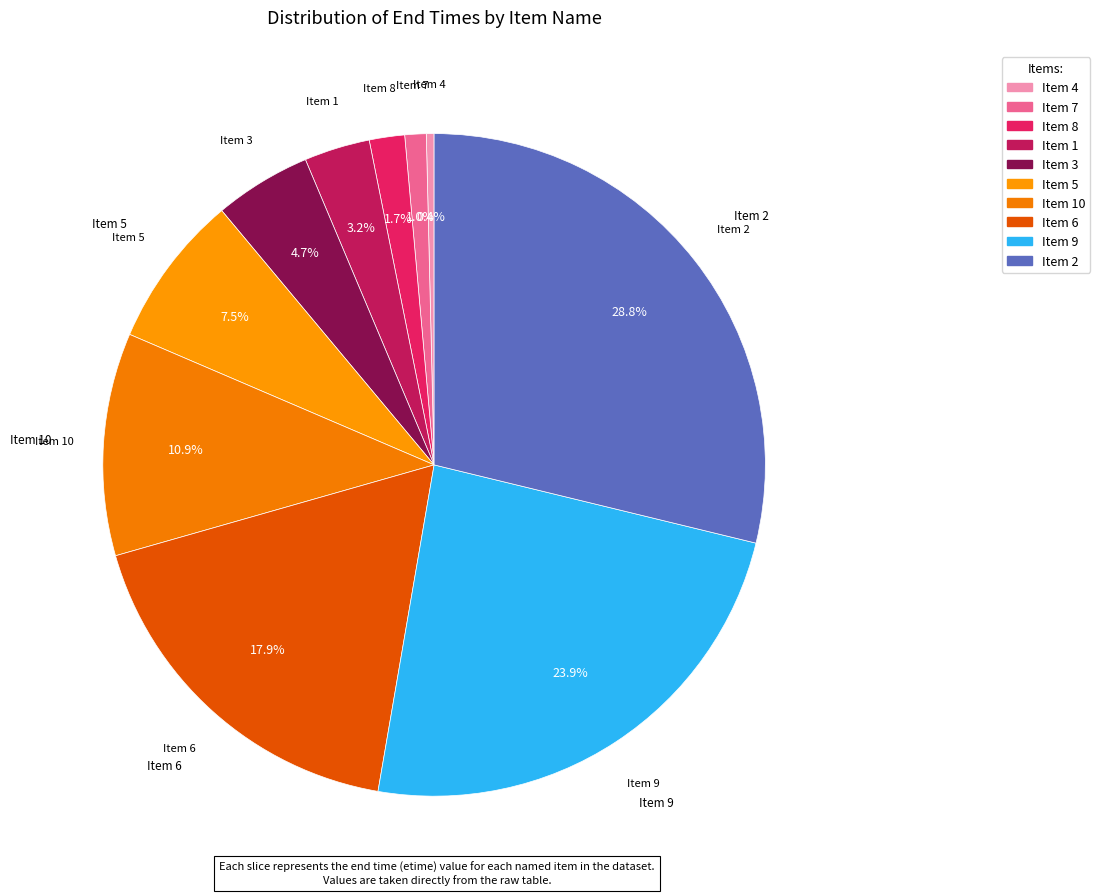

Which slice is the largest?

Item 2